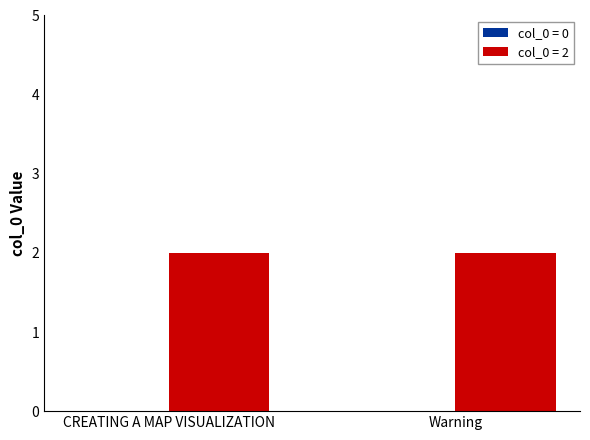

What is the value of the col_0_two bar at the 2nd from the left?

2